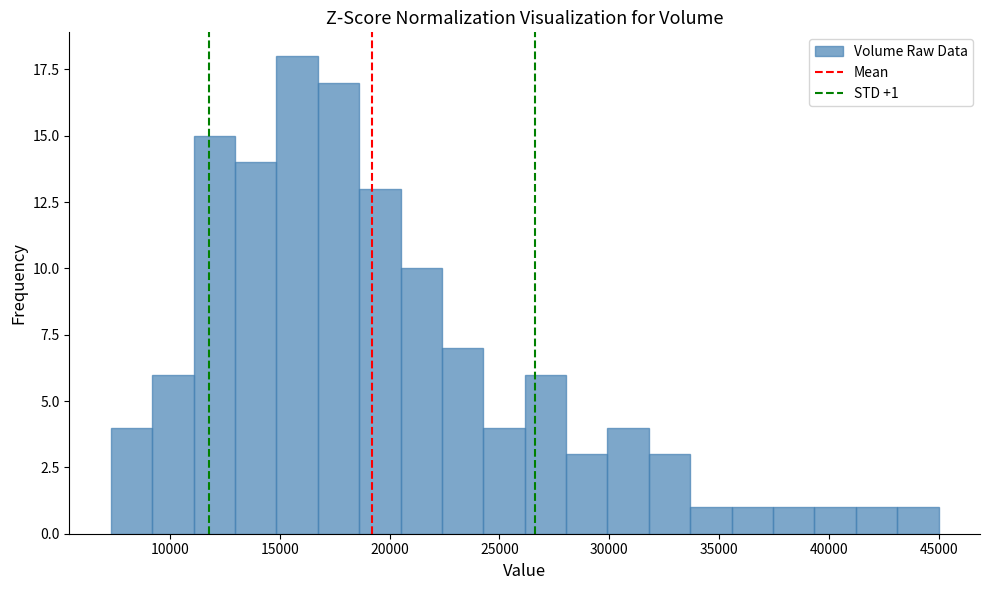

Around what value on the x-axis is the tallest bar? Give the approximate position of its centre, as read against the axis.

16000